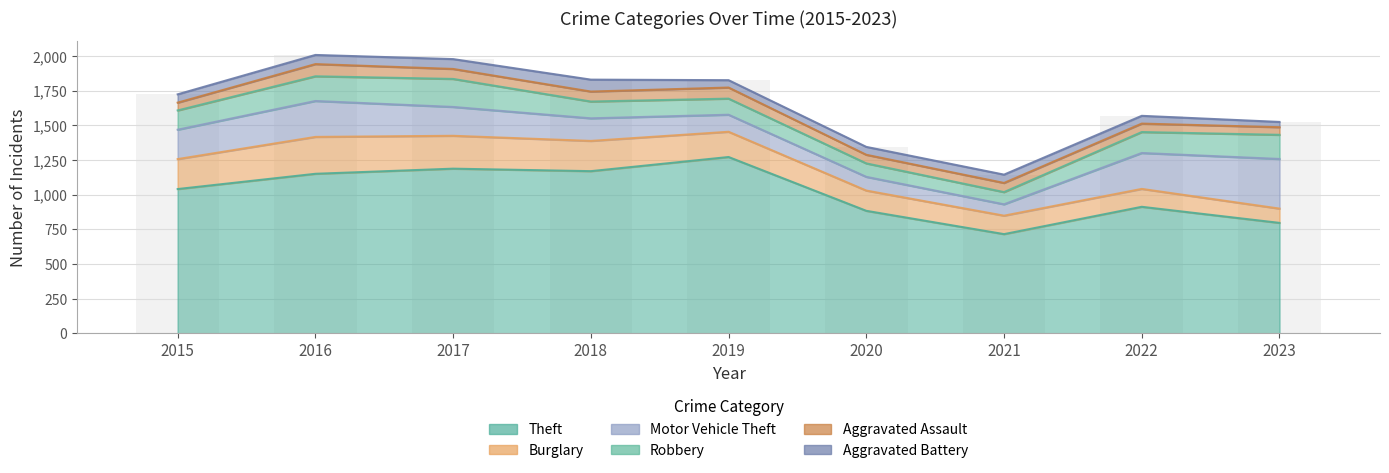

Which series changed the most between 2016 and 2023?

Theft